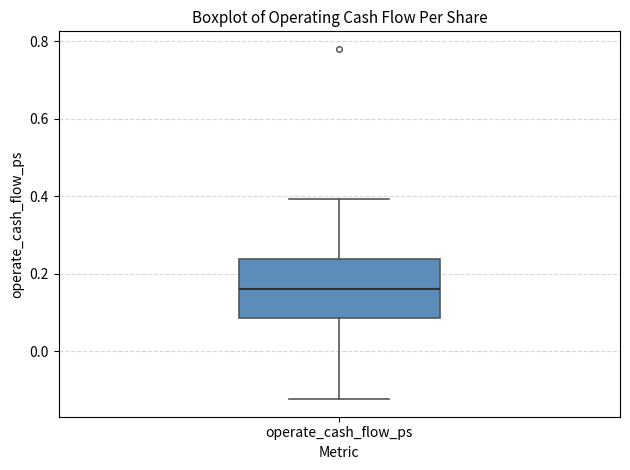

Where is the upper edge of the box for operate_cash_flow_ps on the y-axis? The values are not printed on the chart, so give them approximately, as read against the axis.

0.24